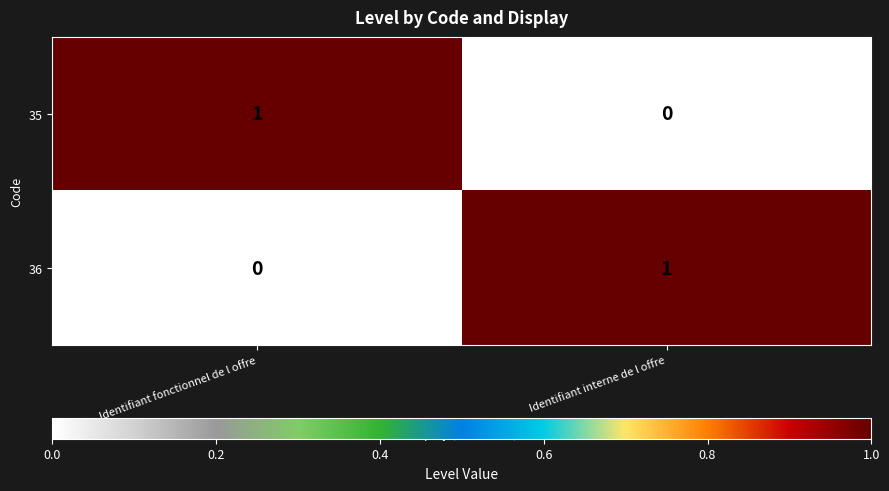

Reading left to right, what are all the values shown in this chart?

35: 1	0
36: 0	1